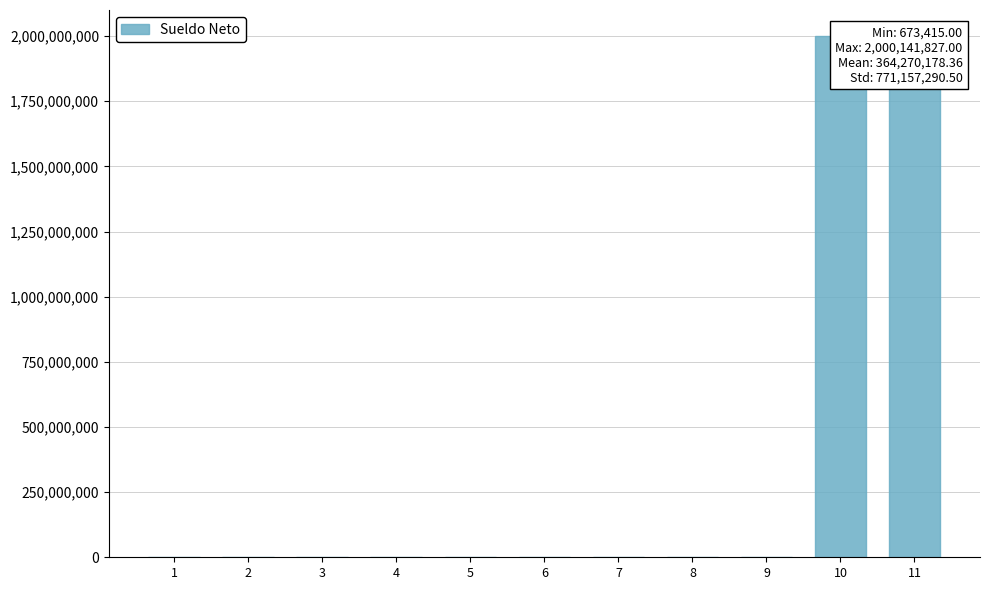

Where does the data first go above 748013?

6